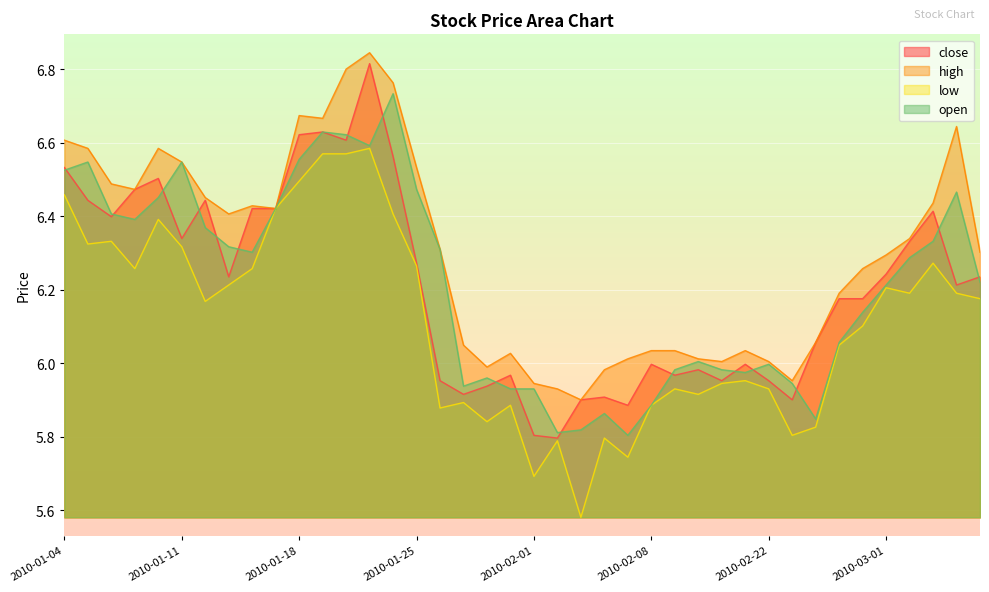

At which label does open reach its peak?

2010-01-22